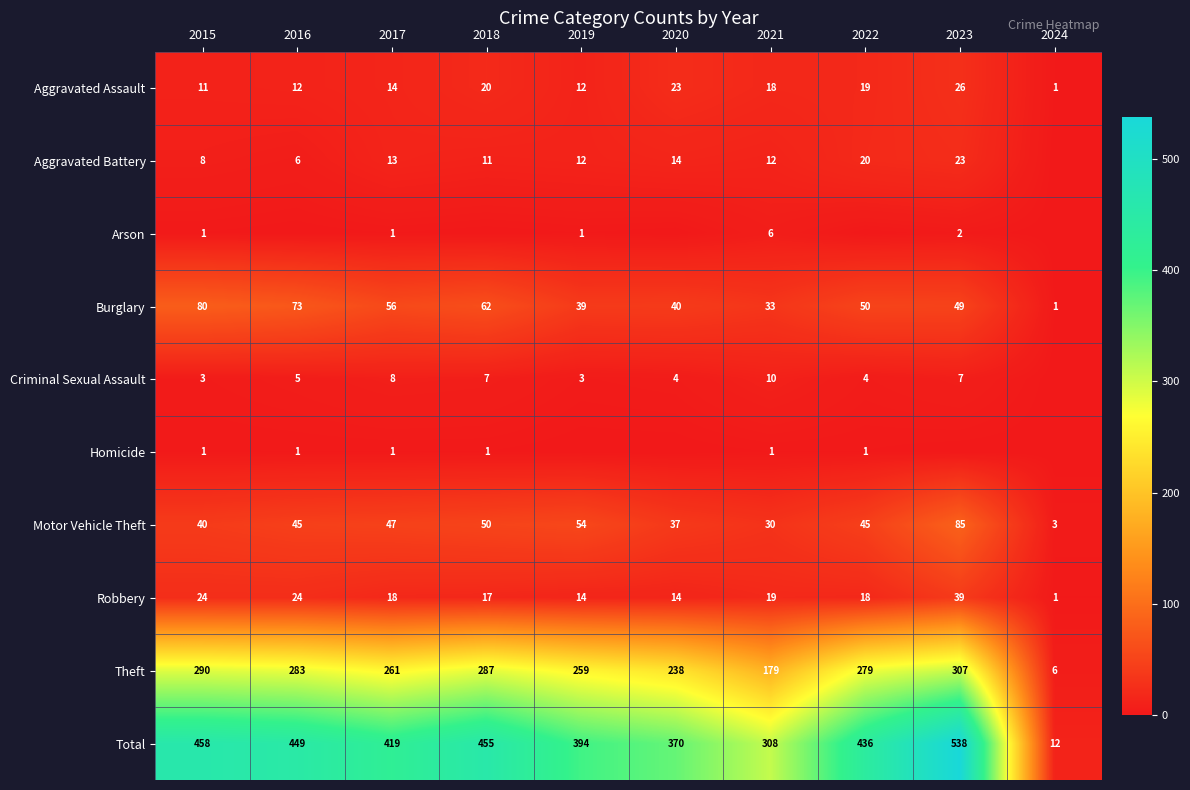

Count the number of categories in the chart.

10